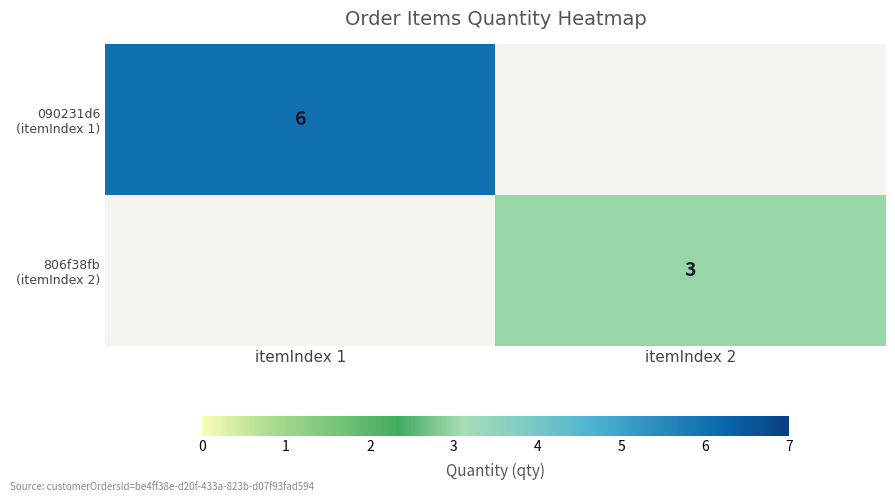

Is it true that 090231d6 (itemIndex 1) equals 2.2 at itemIndex 1?

False